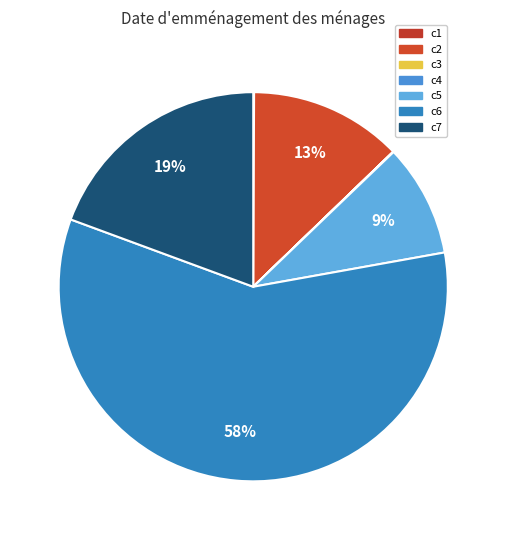

What portion of the pie excludes c5?

90.6%